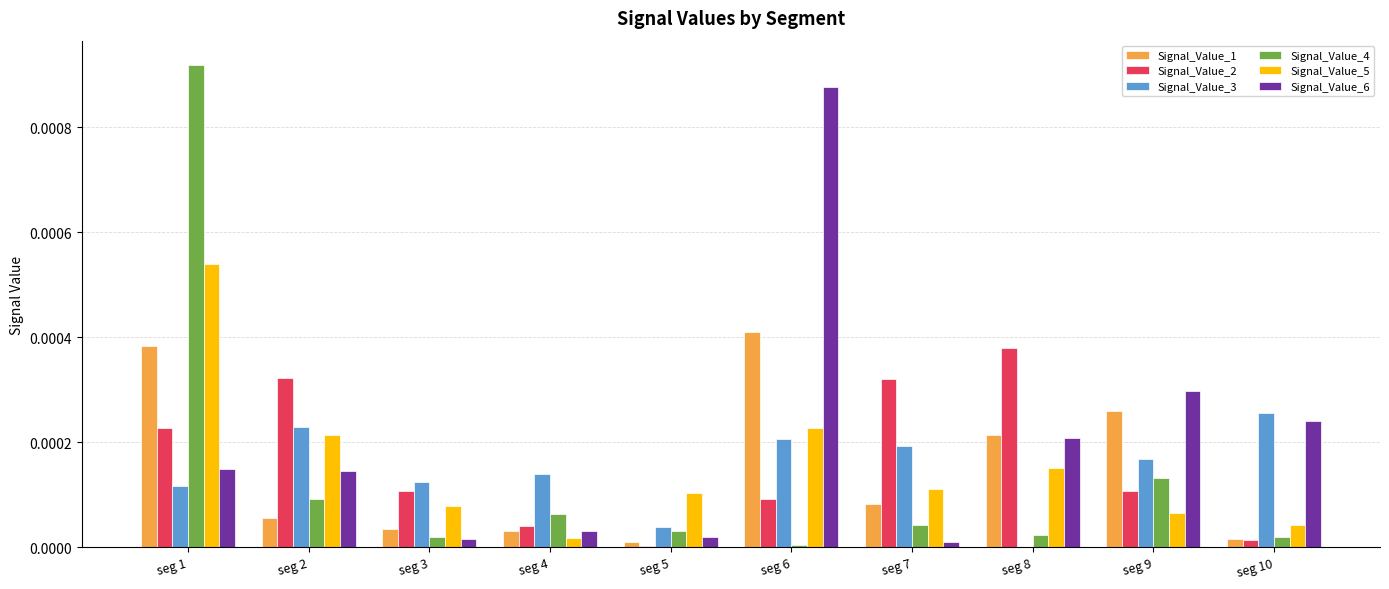

Does the chart contain stacked bars?

No